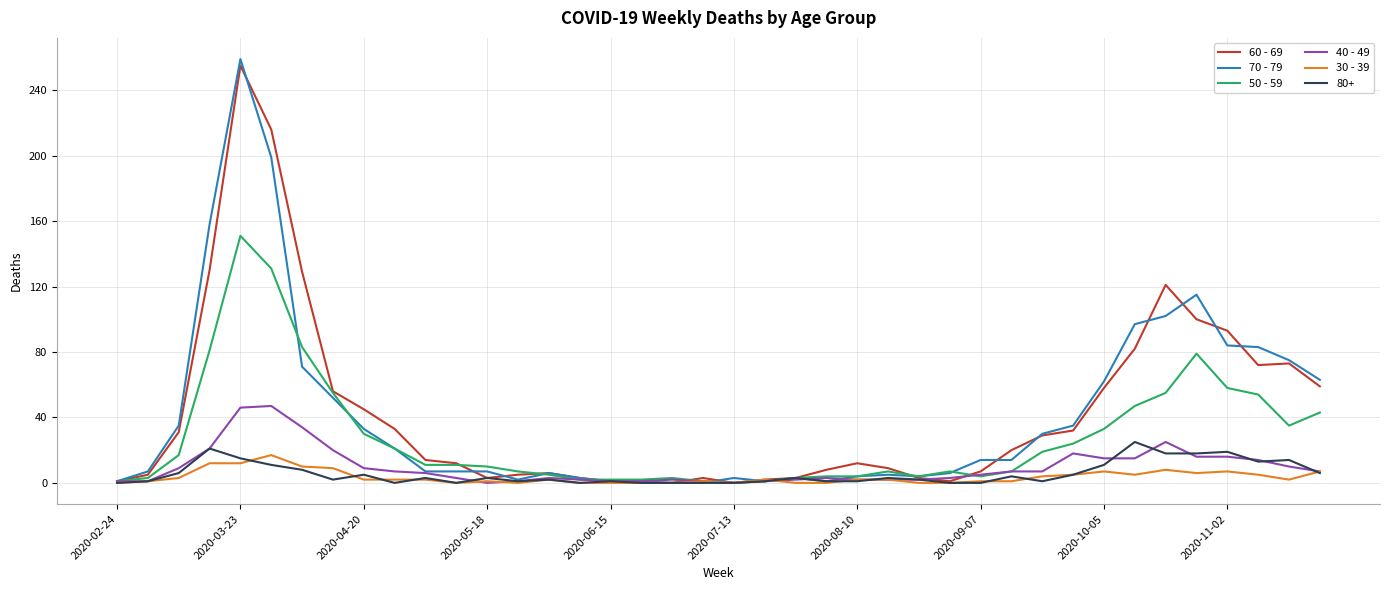

Which series has the widest spread of values?

70 - 79